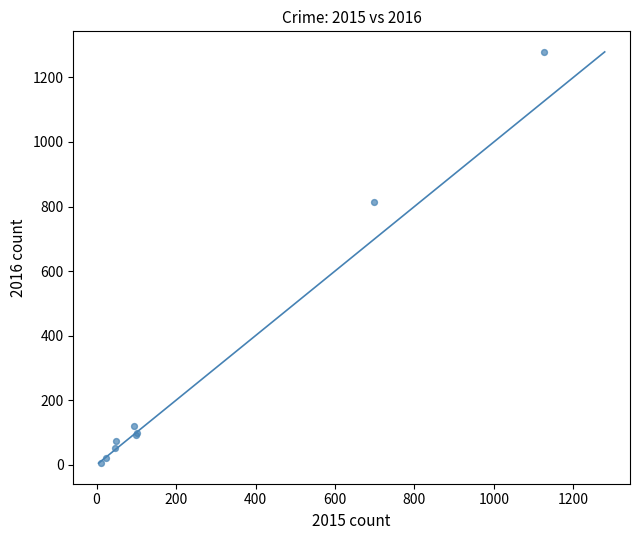

What Y value in the scatter plot is closest to 642?

815